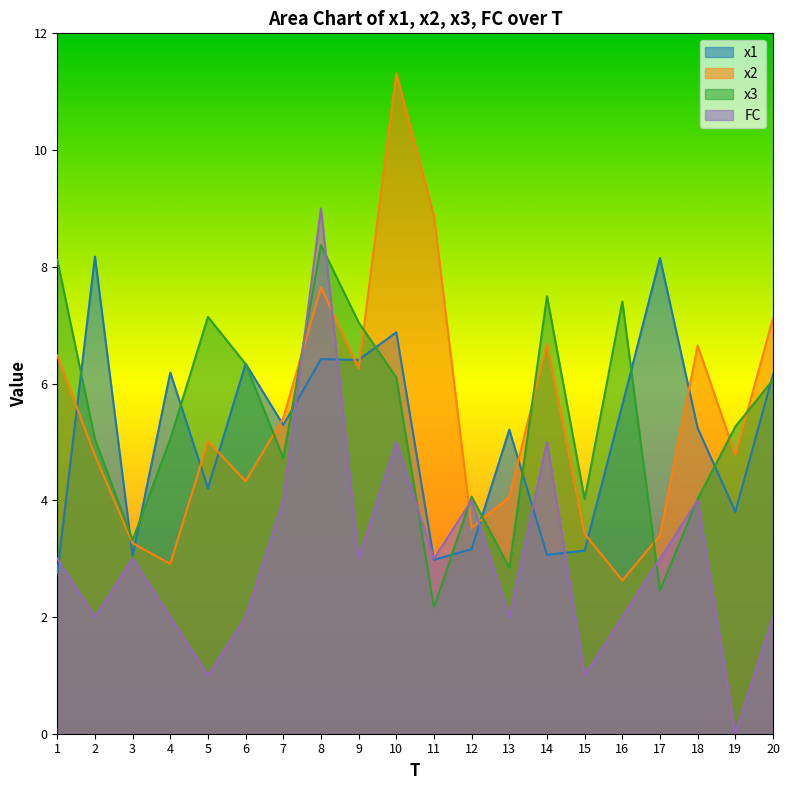

How many categories are shown in the chart?

20